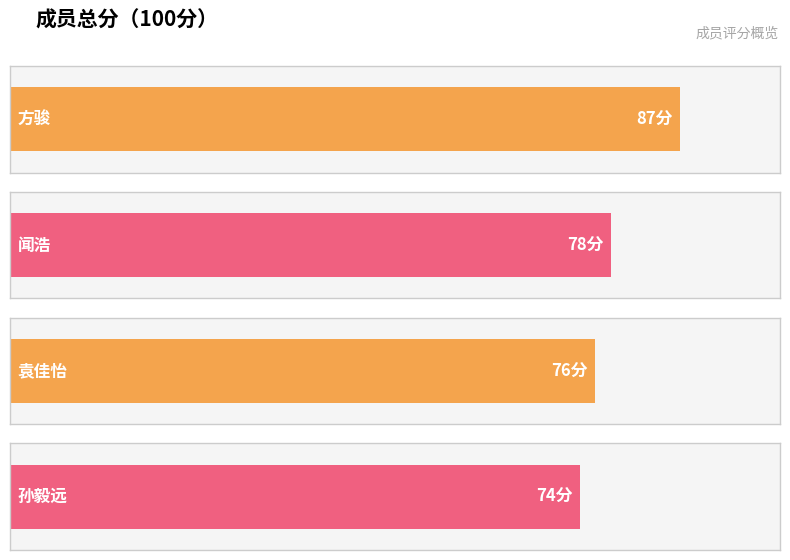

What is the value of the 1st bar from the left?

87